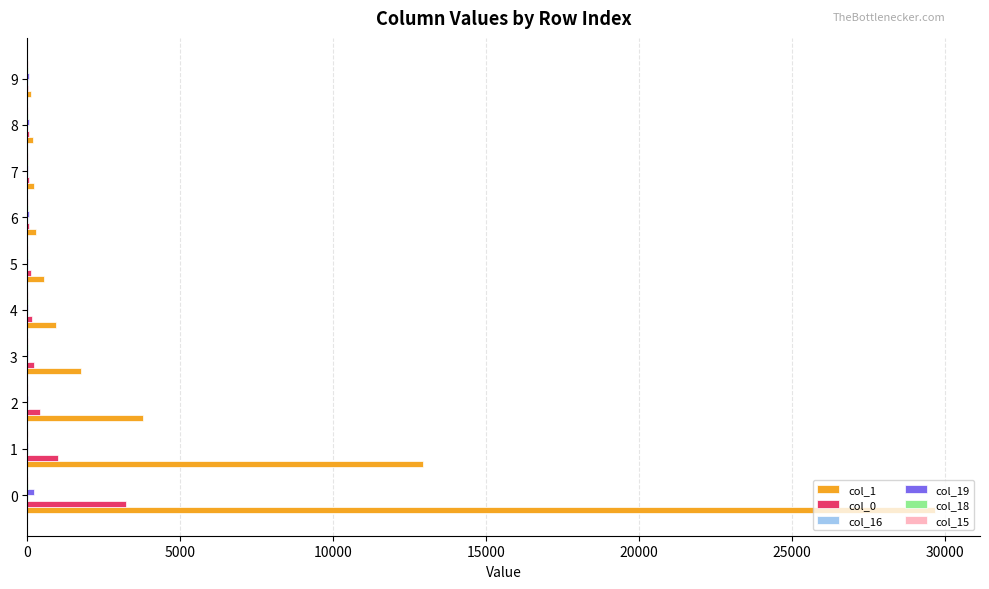

Which series has the largest total across all categories?

col_1